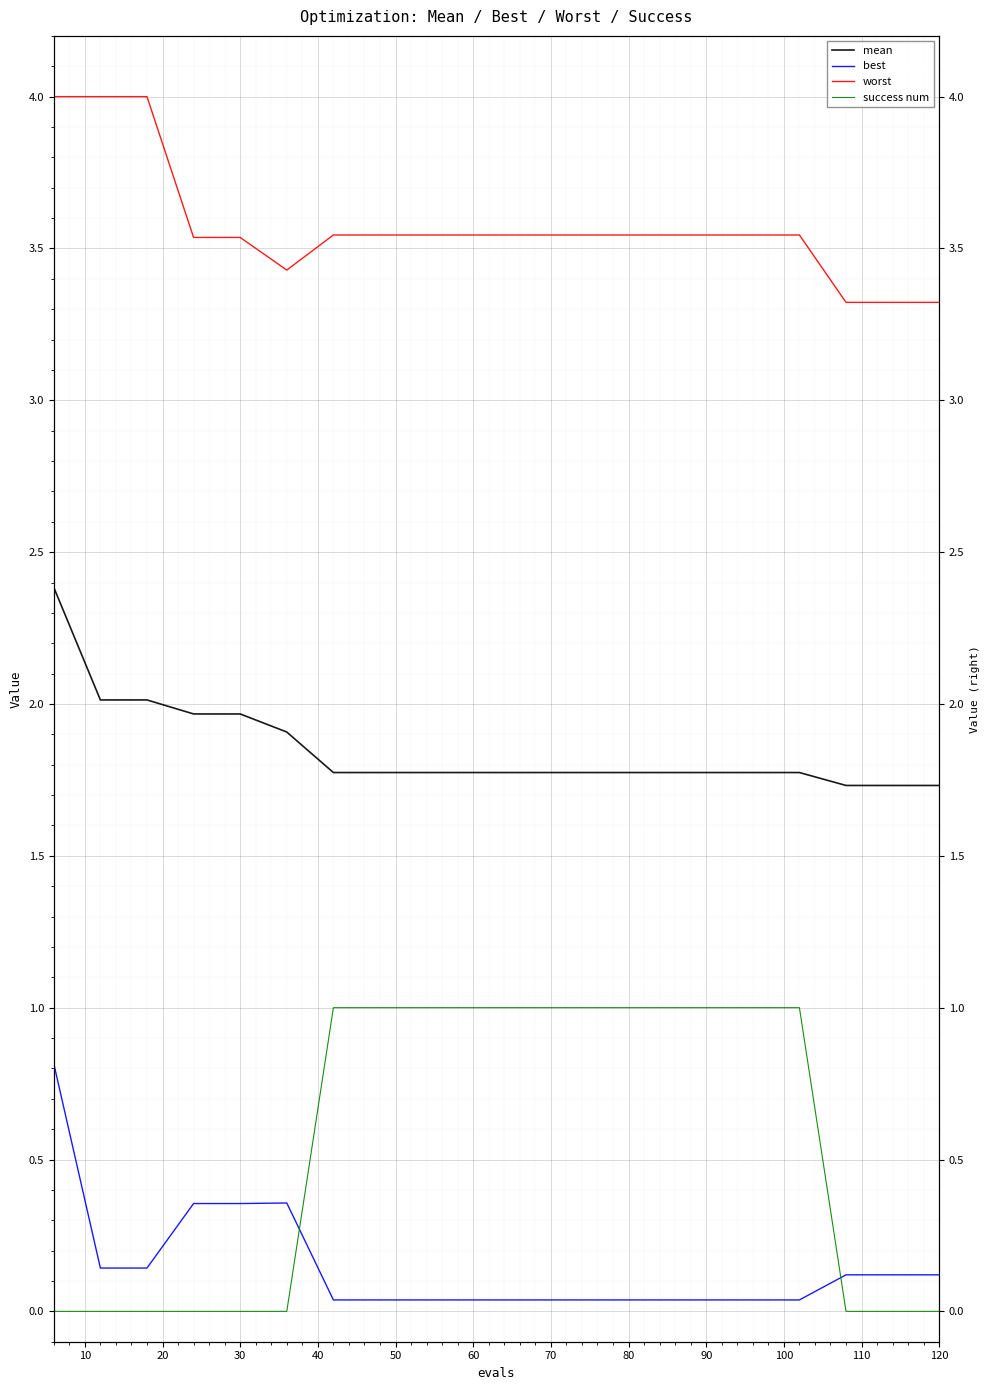

Count the number of data series in this chart.

4